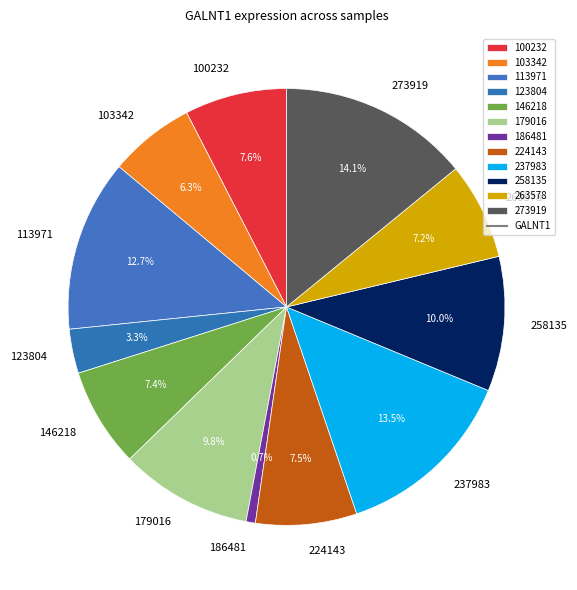

How many segments does this pie chart have?

12